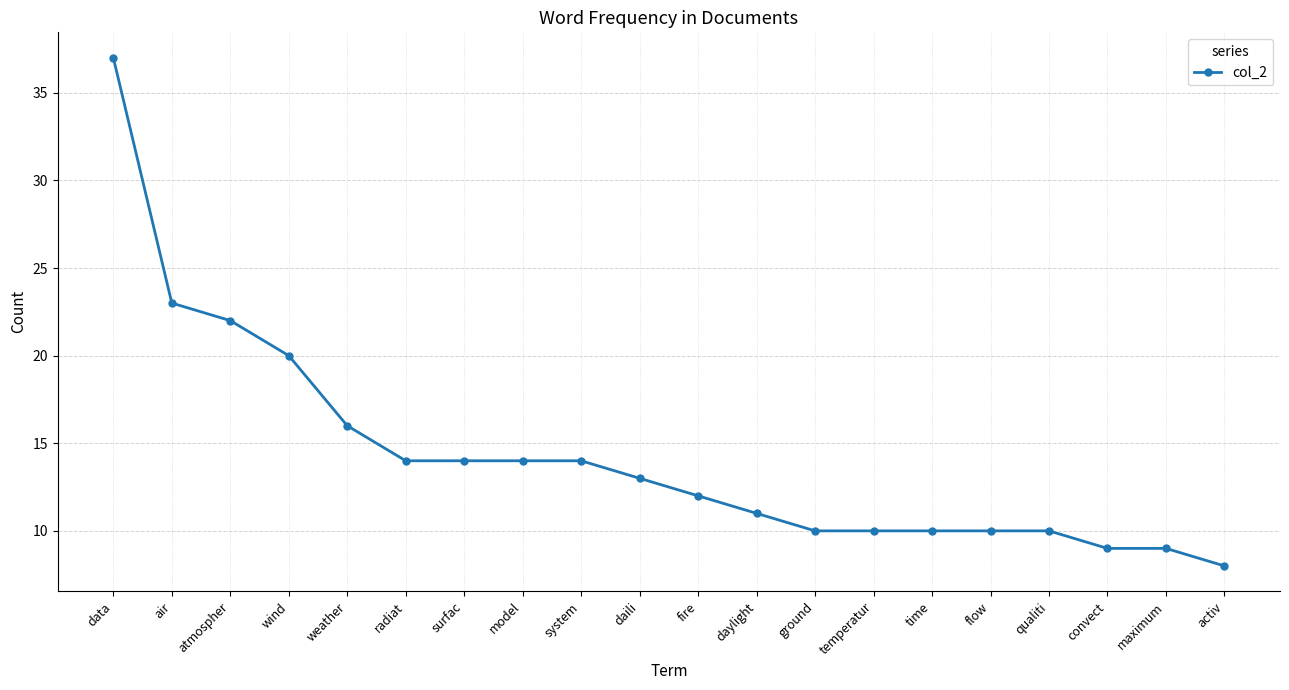

What is the sum of the values at data and daili?

50